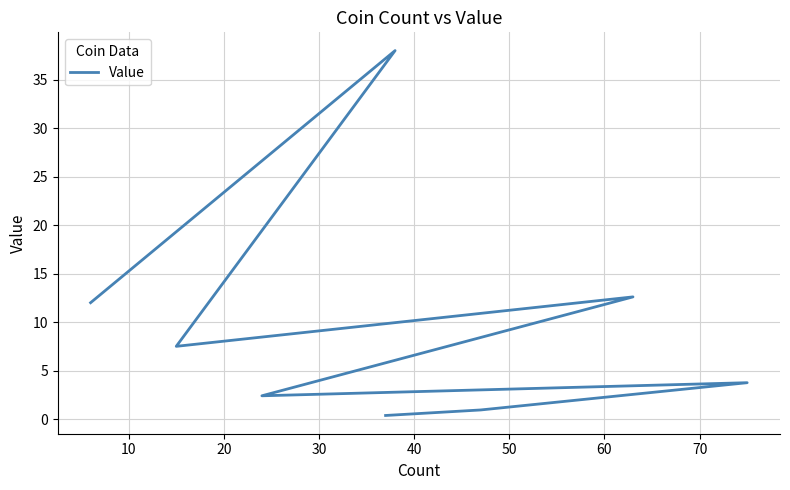

True or false: the data shows 0.1 at 0.

False